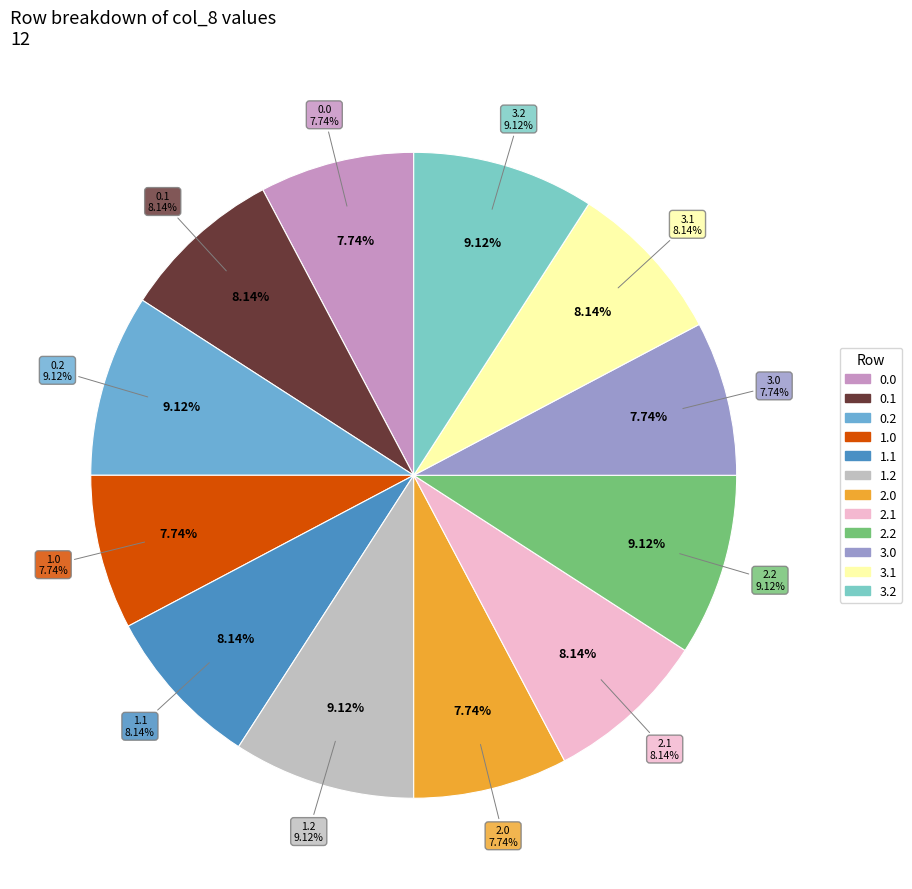

To the nearest percent, what percentage of the pie is 0.0?

8%